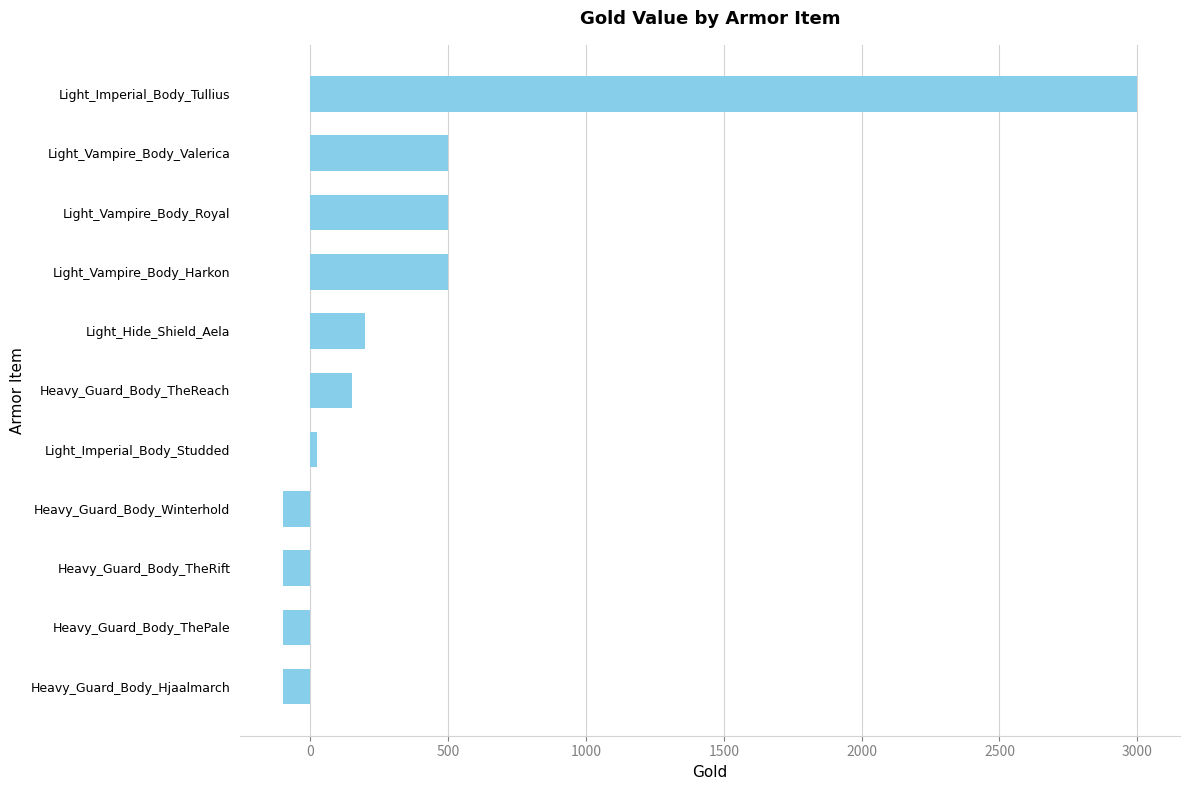

How many positive values are there?

7